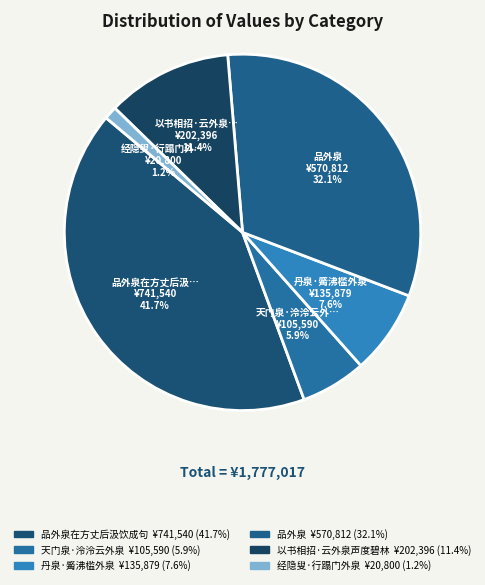

To the nearest percent, what is the average slice percentage?

17%